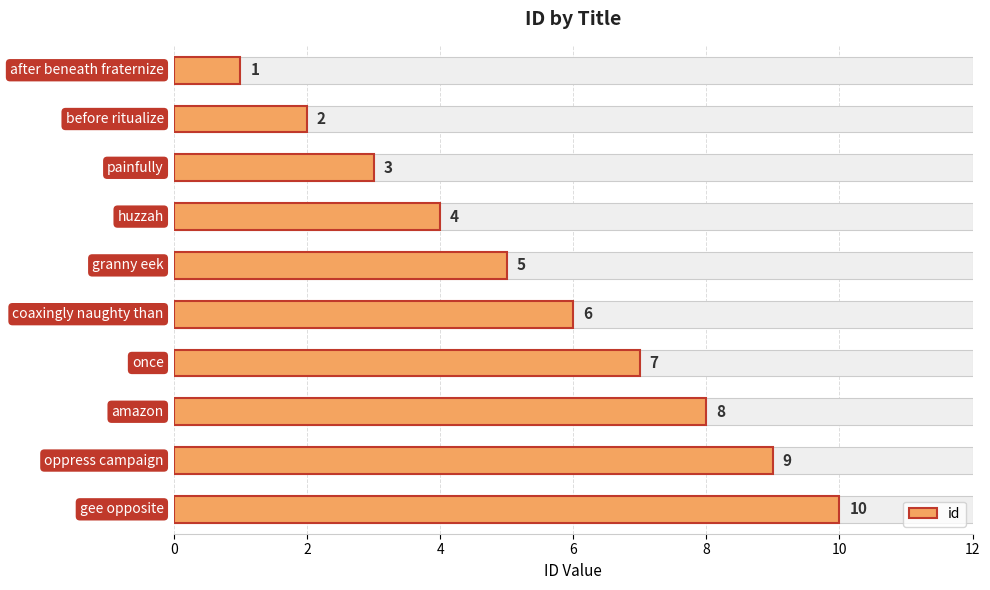

The chart shows a value of 4 at 4. True or false?

False